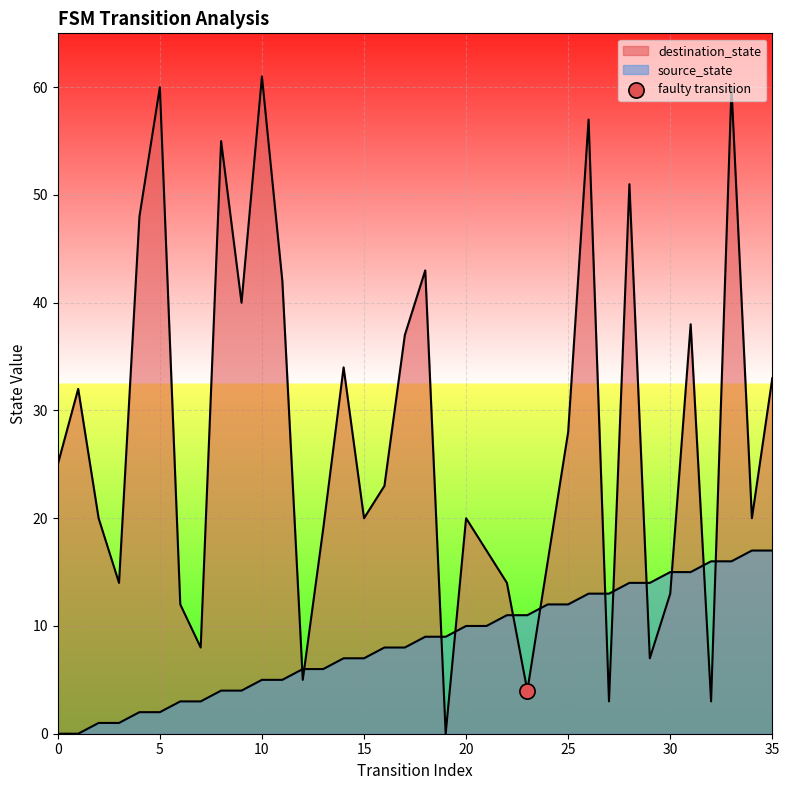

Which series has the widest spread of Y values?

destination_state